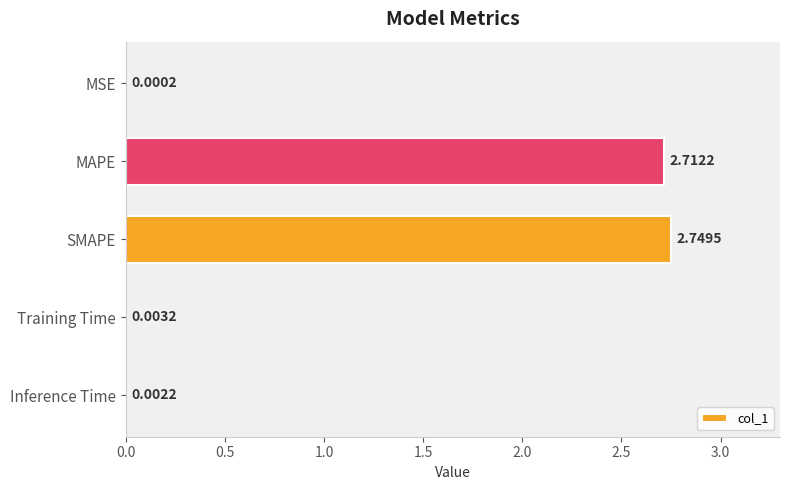

What is the change in value from SMAPE to Training Time?

-2.7